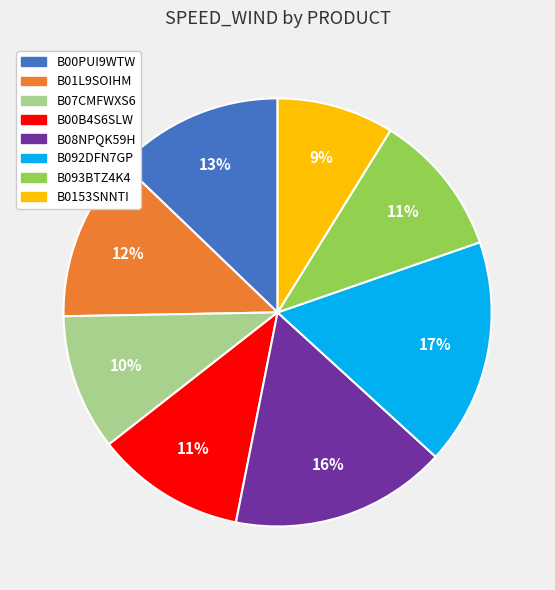

The B01L9SOIHM slice represents 25% of the pie. True or false?

False